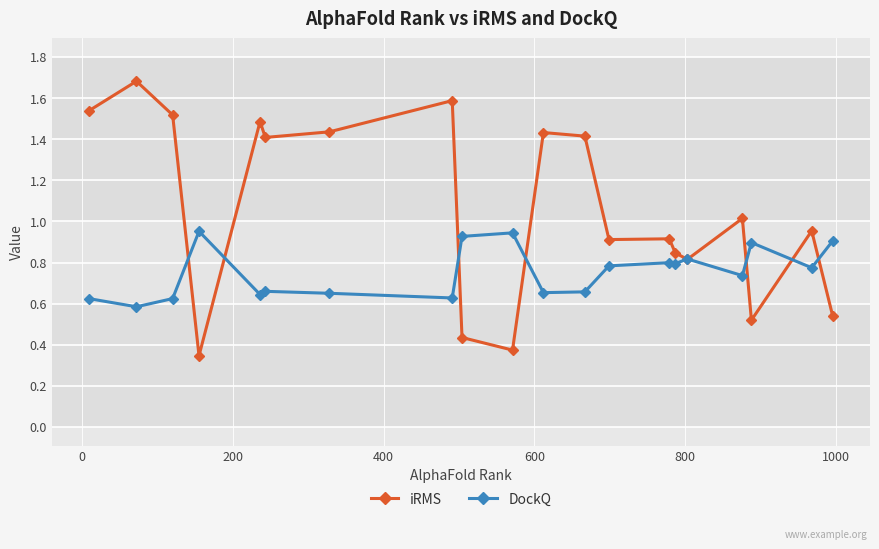

Rank the series by their maximum value, from highest to lowest.

iRMS, DockQ